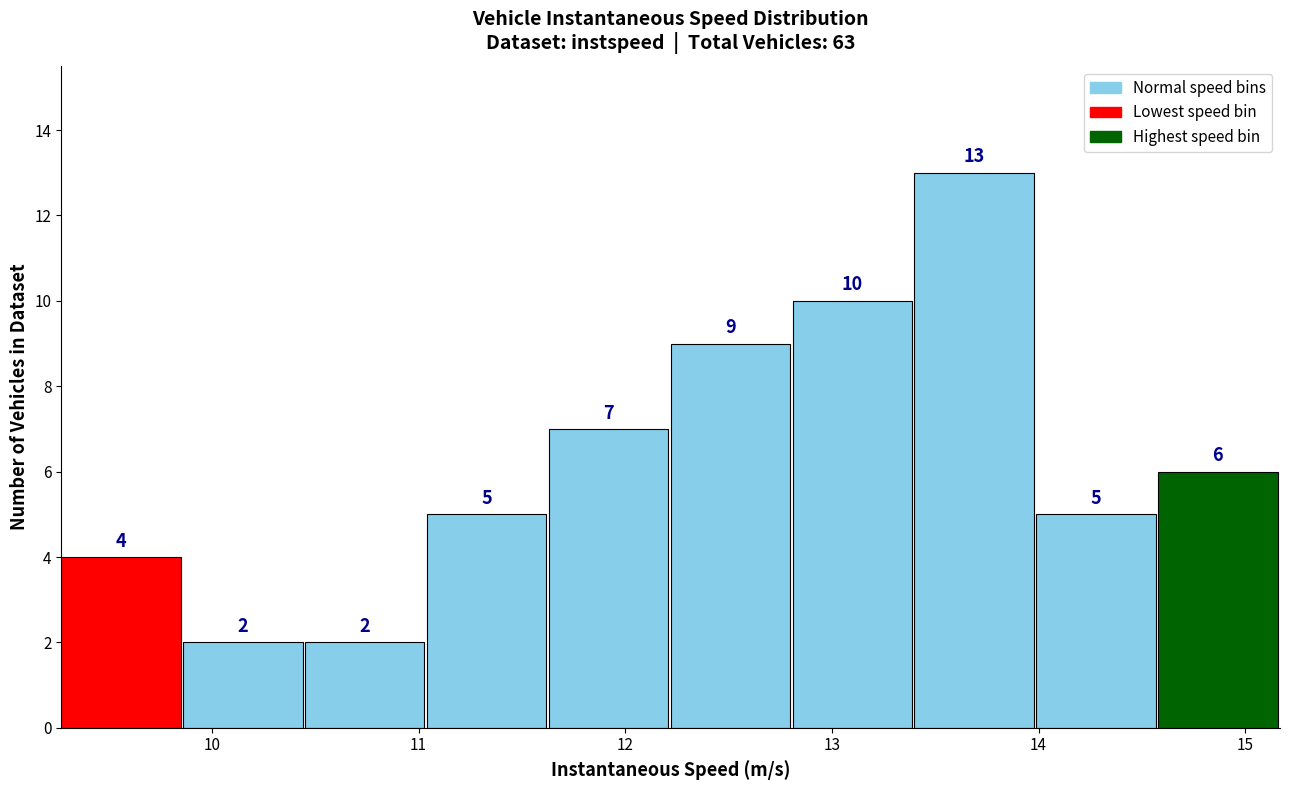

Which range on the x-axis has the tallest bar?

13.4 to 14.0